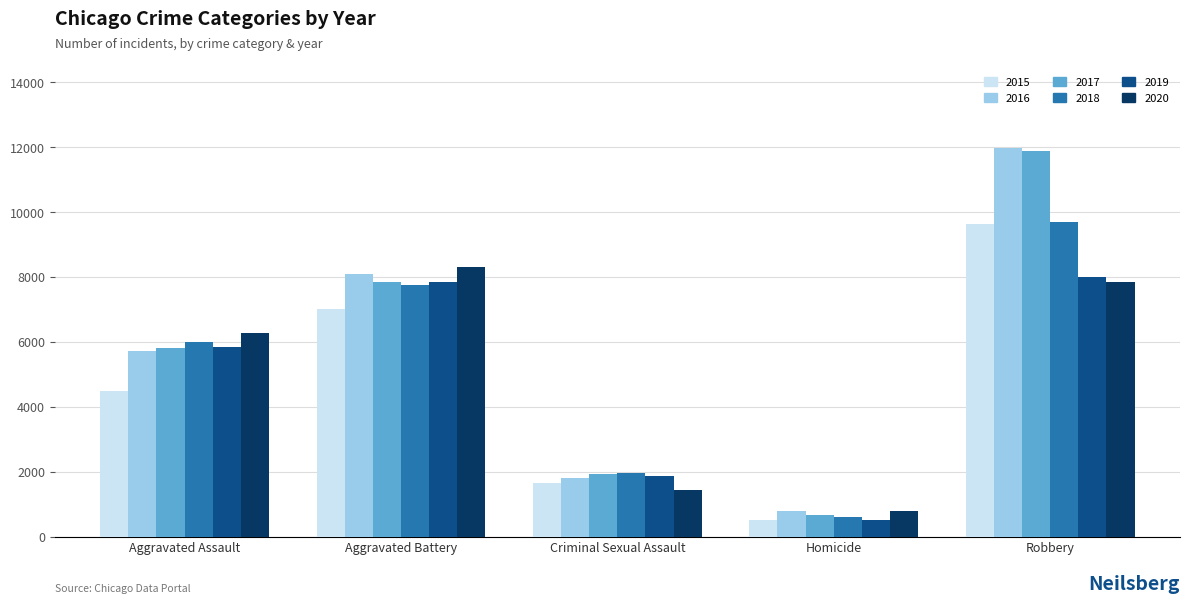

How many bars are there in each group?

6